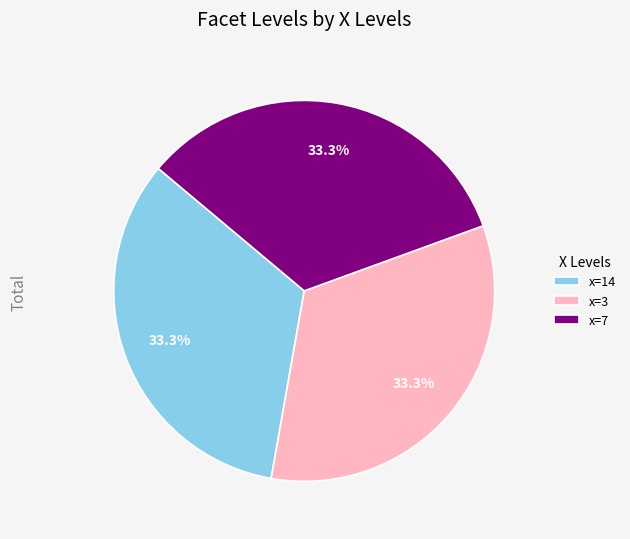

How many slices are in this pie chart?

3